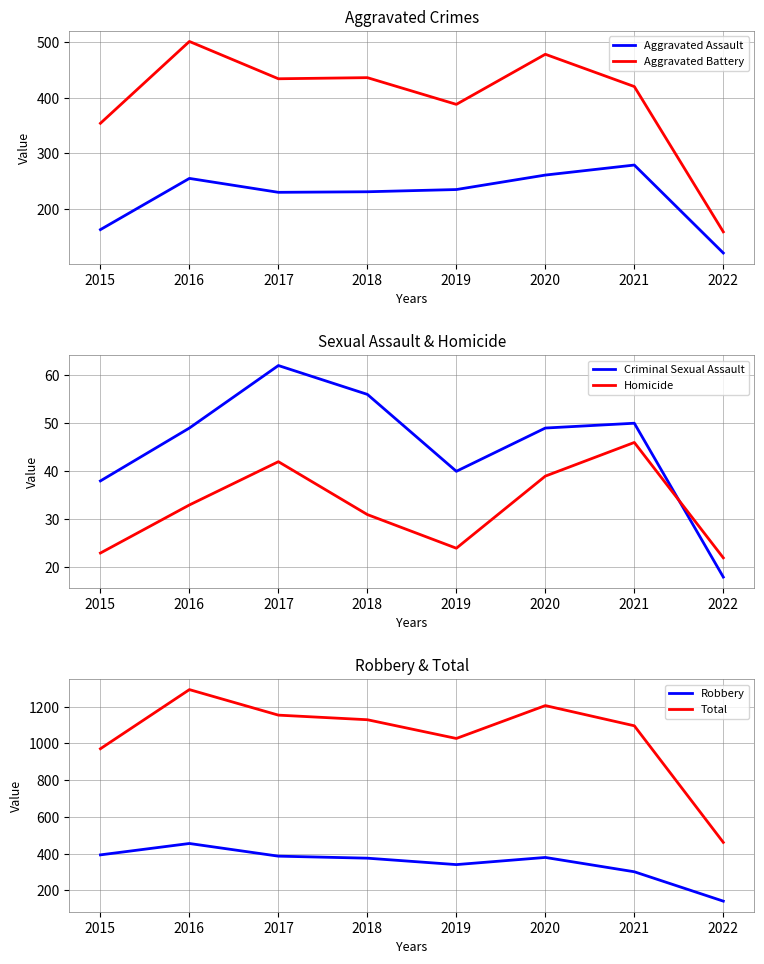

What is the value of the Aggravated Assault point at the 4th from the left?

231